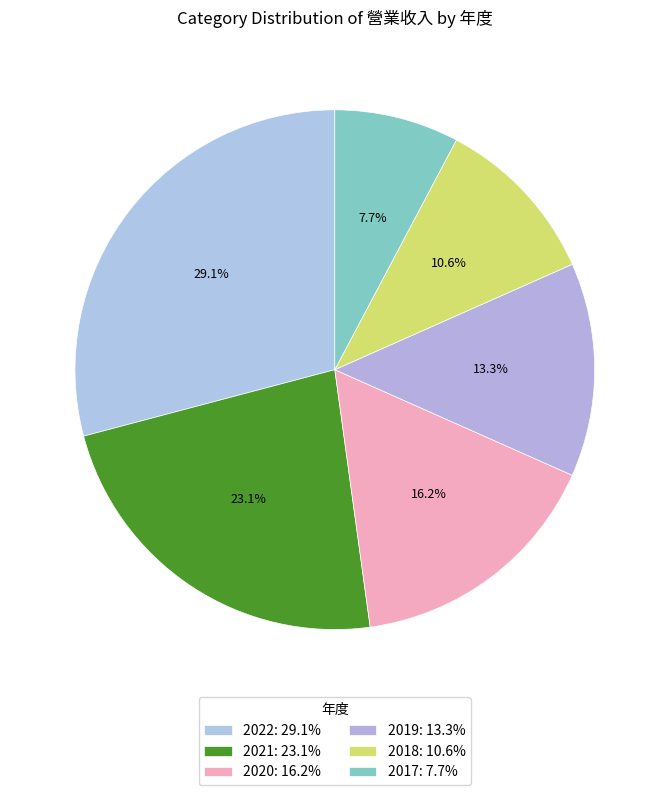

How many slices are in this pie chart?

6